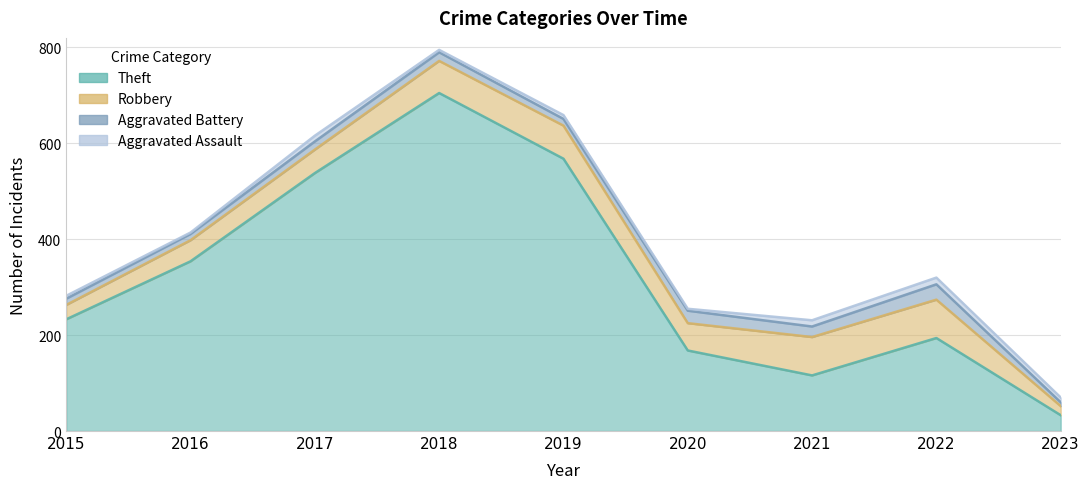

Is it true that Robbery equals 44 at 2016?

True